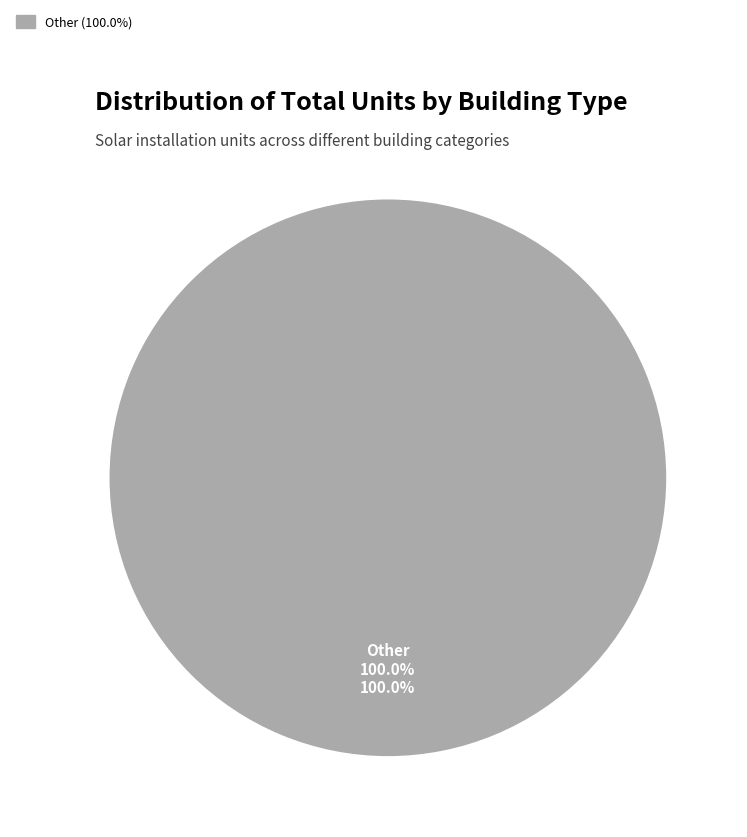

The Warehouse slice represents 0% of the pie. True or false?

True